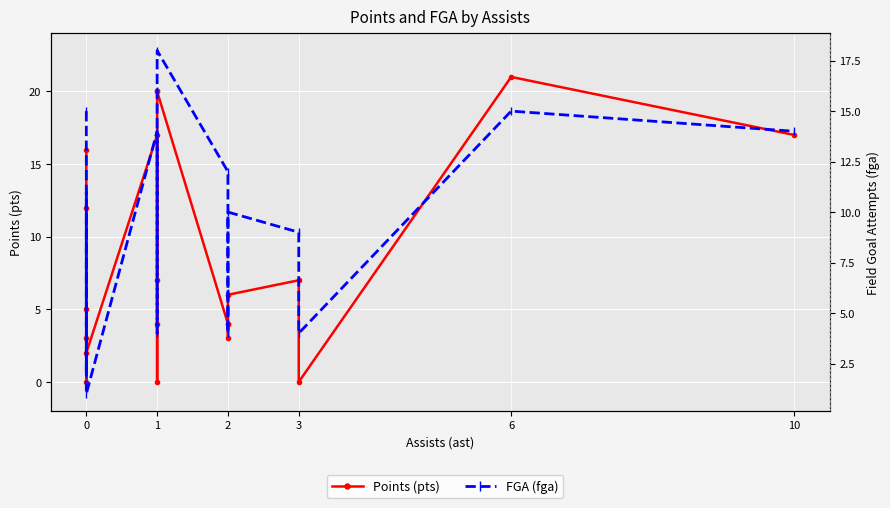

How many lines are shown in the chart?

2